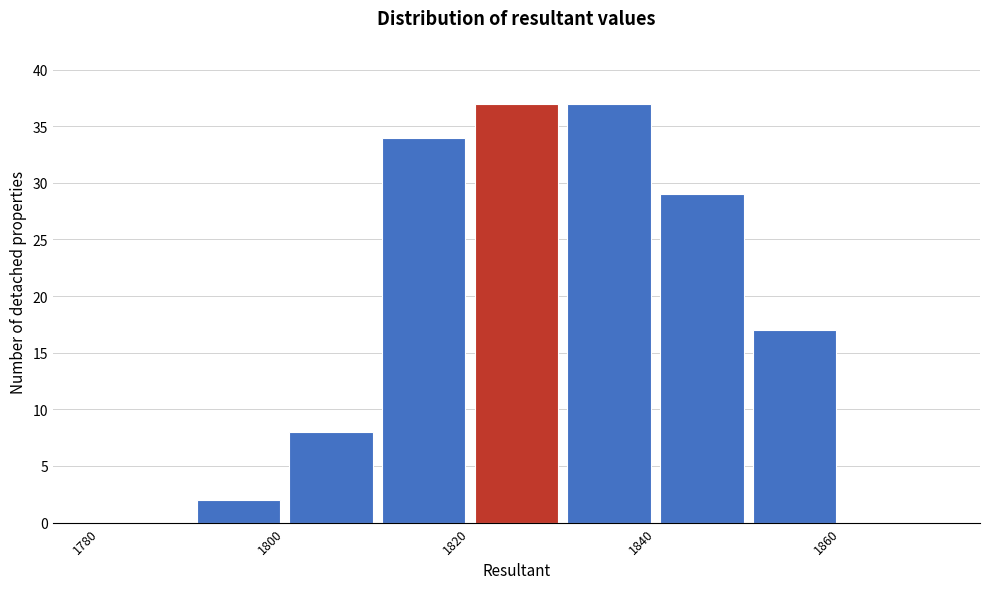

Reading left to right, list every bar in this chart as the range it spans on the x-axis followed by its height. The values are not printed on the chart, so give them approximately, as read against the axis.

1780 to 1790: 0
1790 to 1800: 2
1800 to 1810: 8
1810 to 1820: 34
1820 to 1830: 37
1830 to 1840: 37
1840 to 1850: 29
1850 to 1860: 17
1860 to 1870: 0